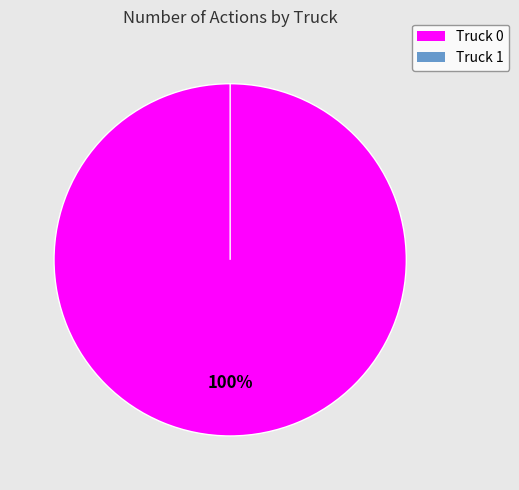

What percentage is the Truck 0 slice, to the nearest percent?

100%